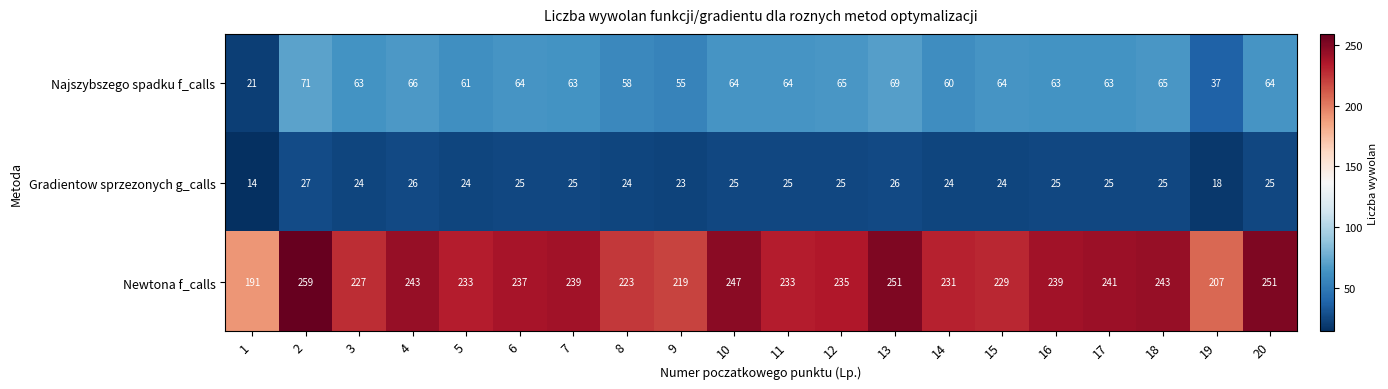

What value does the Najszybszego spadku f_calls series have at 7?

63